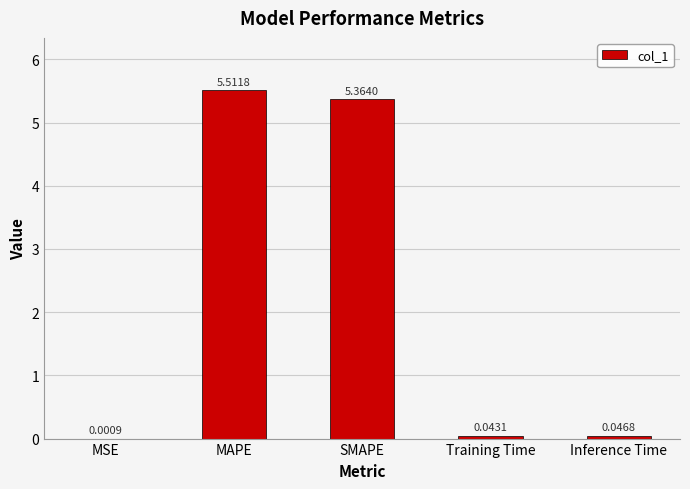

Which has a higher value, MSE or SMAPE?

SMAPE